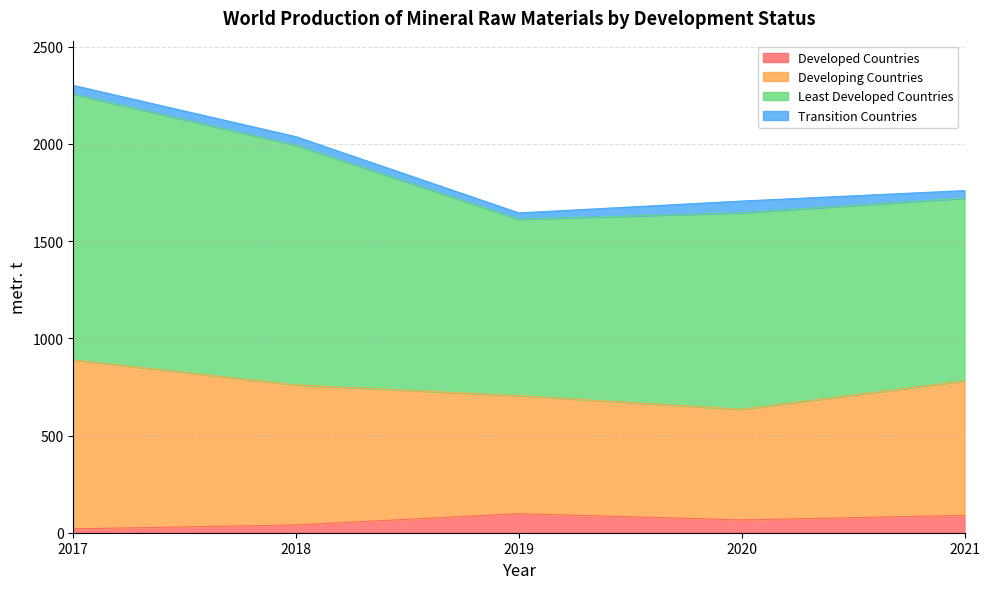

At how many categories does at least one series exceed 790?

5